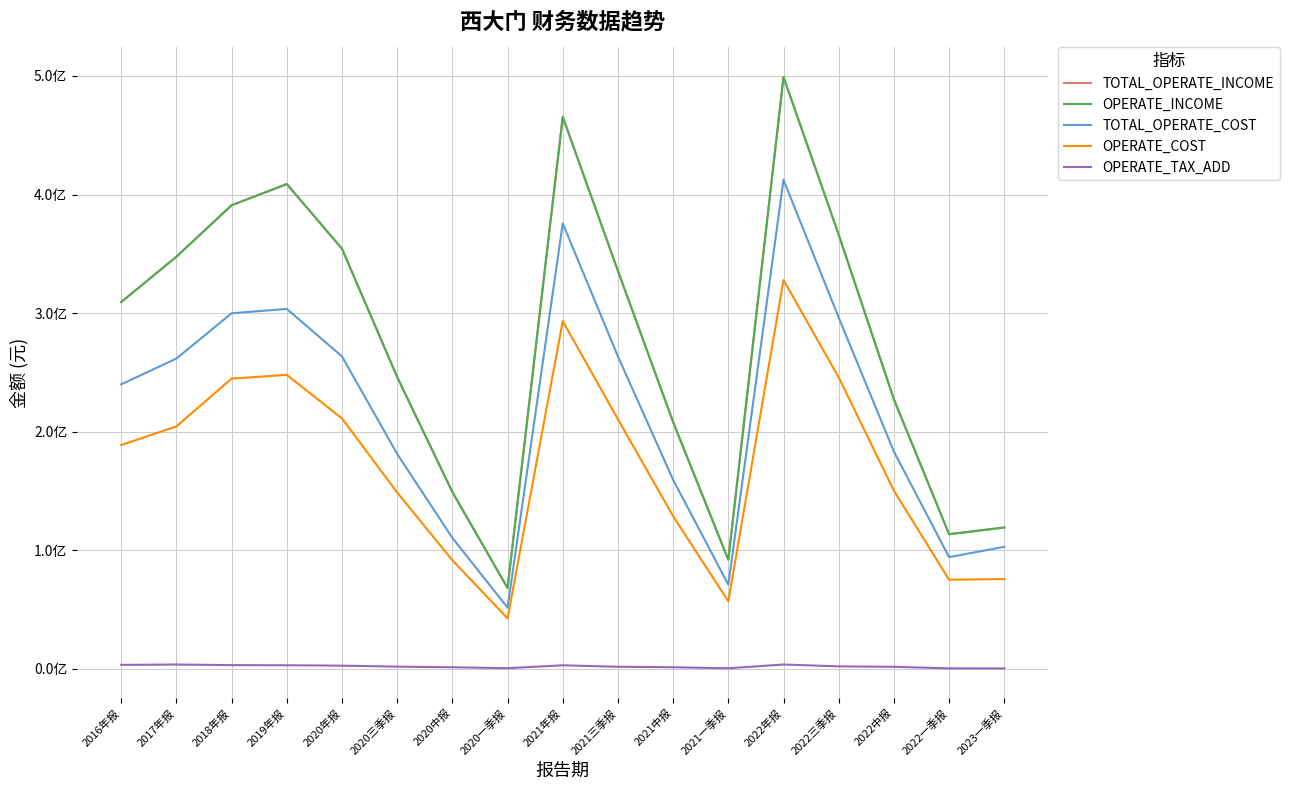

Does the chart display data point markers on the line(s)?

No